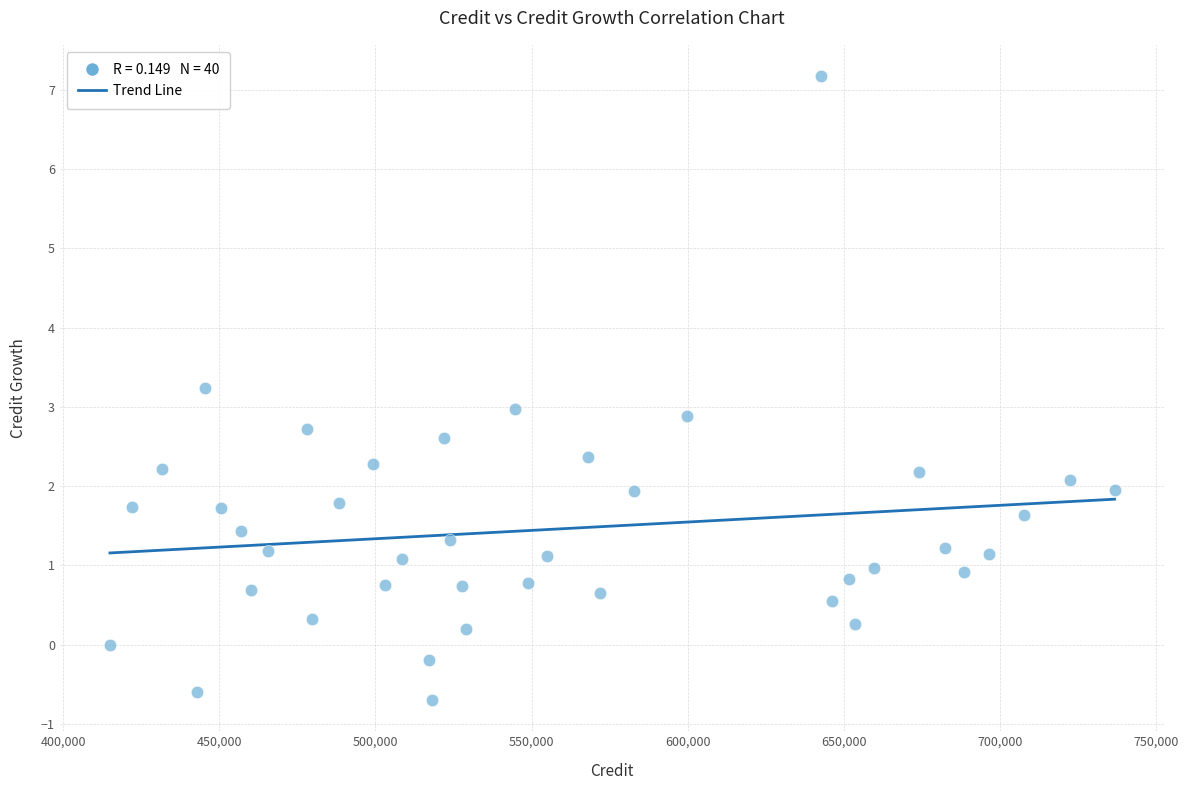

What is the range of X values (max minus min)?

321795.2